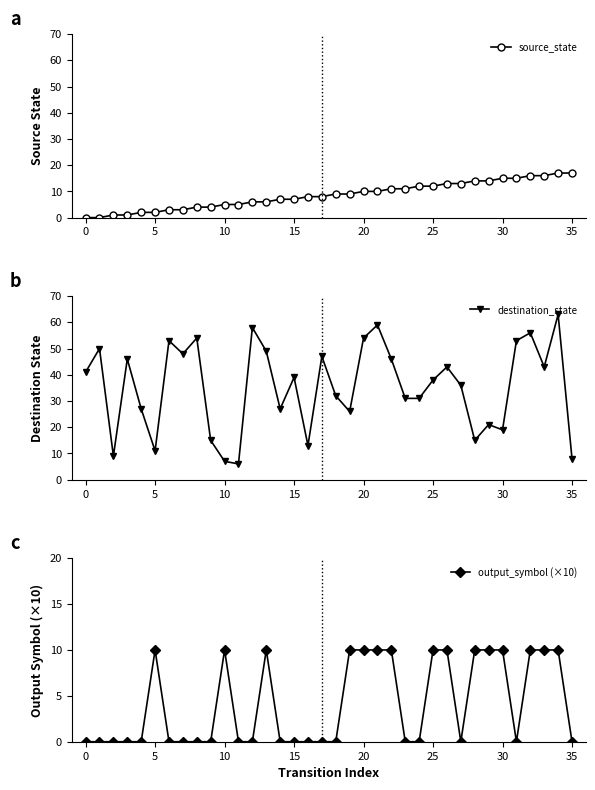

What is the difference between the highest and lowest values at 26?

33